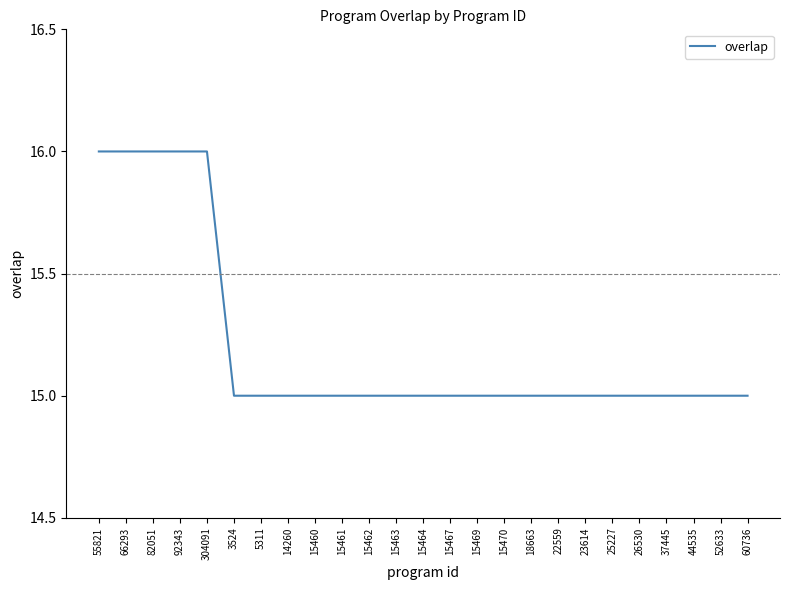

Is this an area chart (filled region under the line)?

No